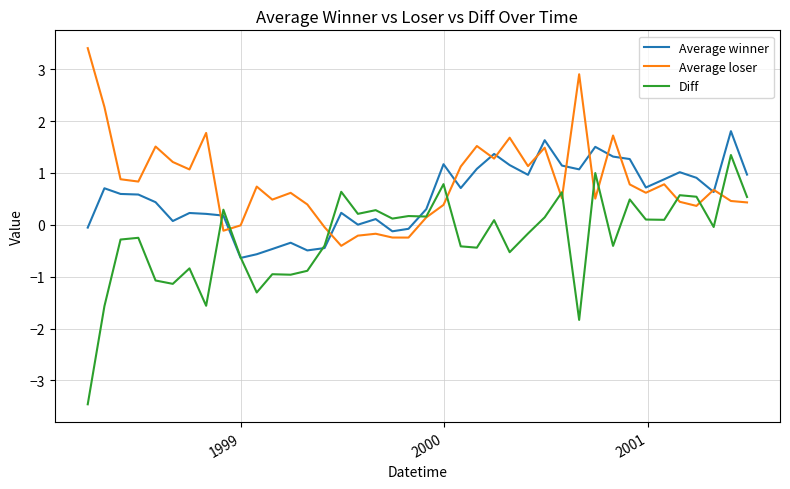

What is the maximum value shown in the chart?

3.4